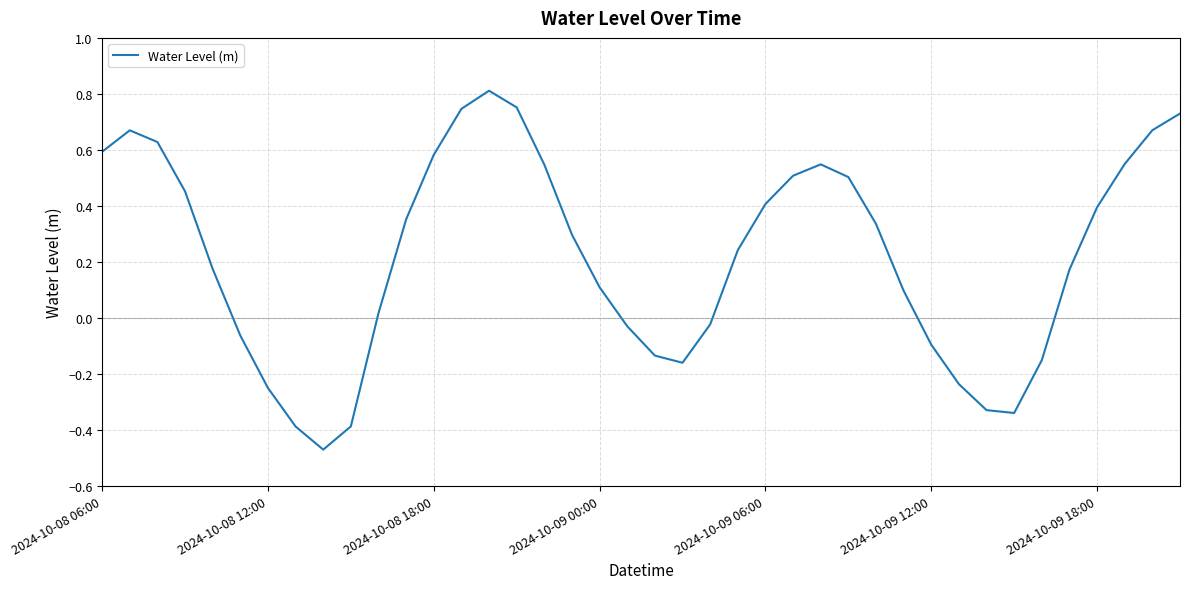

True or false: the data shows -0.2 at 2024-10-09 12:00.

False